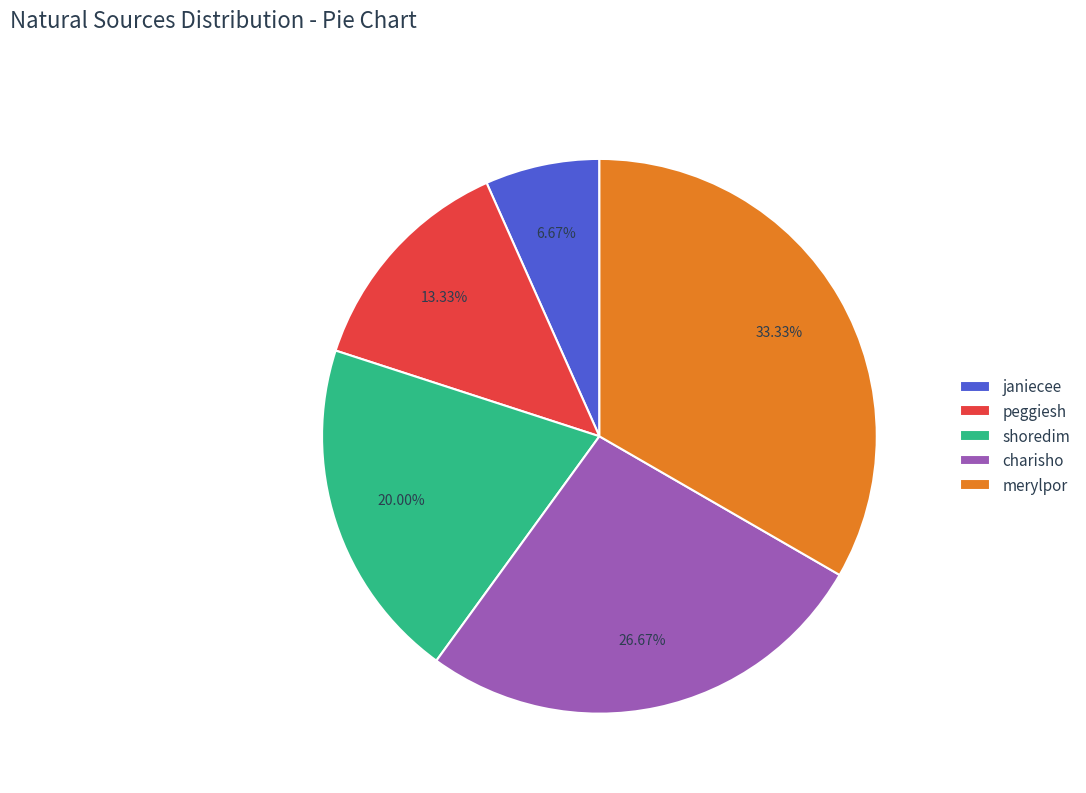

What percentage is the merylpor slice, to the nearest percent?

33%